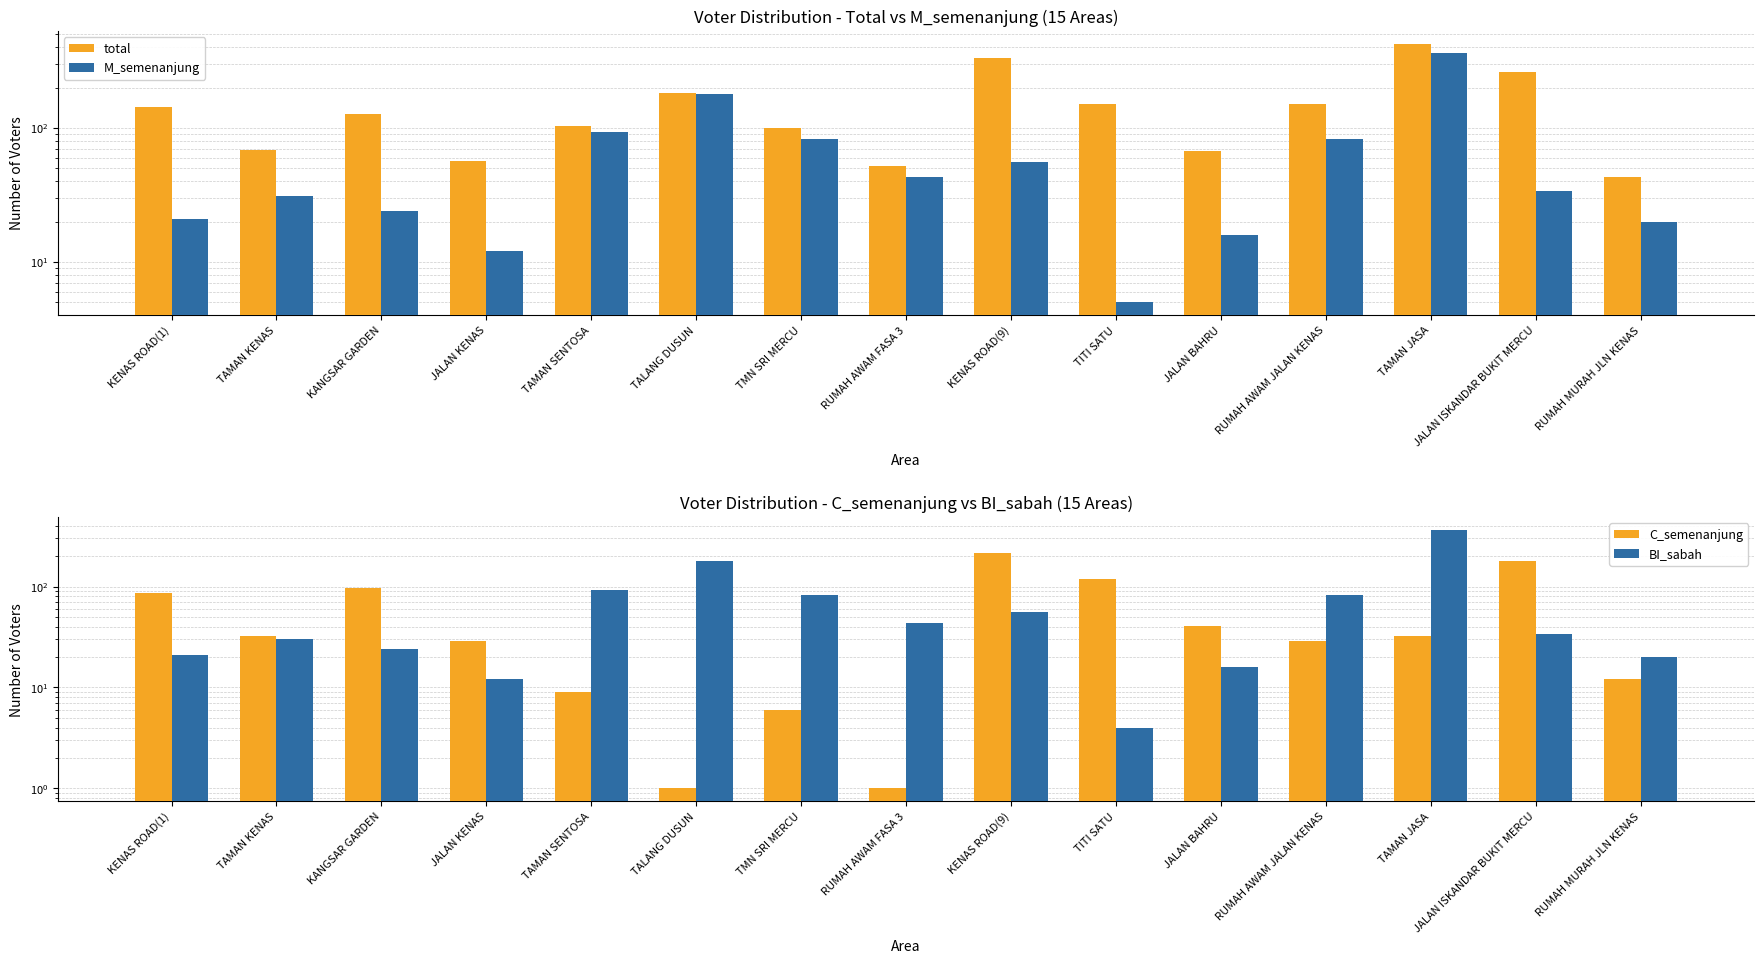

Reading left to right, list all the values displayed in this chart.

total: 144	68	127	57	103	183	100	52	330	151	67	151	423	263	43
M_semenanjung: 21	31	24	12	93	180	82	43	56	5	16	82	362	34	20
C_semenanjung: 87	32	96	29	9	1	6	1	217	120	41	29	32	177	12
BI_sabah: 21	30	24	12	93	181	82	43	56	4	16	82	362	34	20